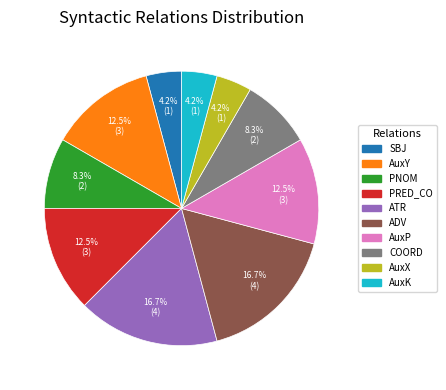

To the nearest percent, what percentage of the pie is AuxK?

4%